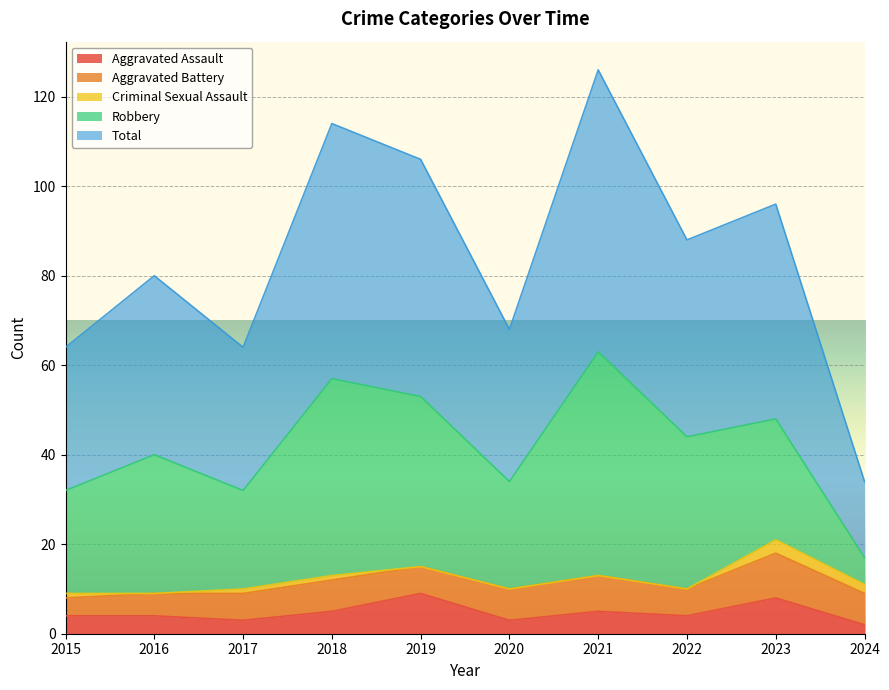

The Robbery series shows 50 at 2021. True or false?

True